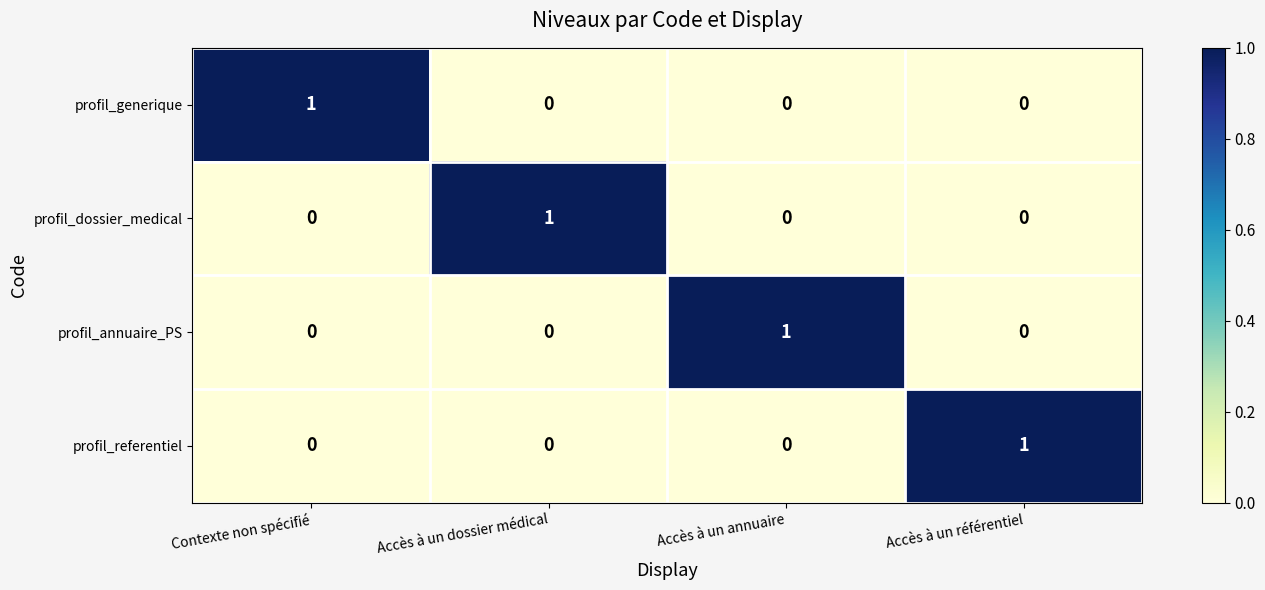

Is it true that profil_referentiel equals 0 at Accès à un annuaire?

True